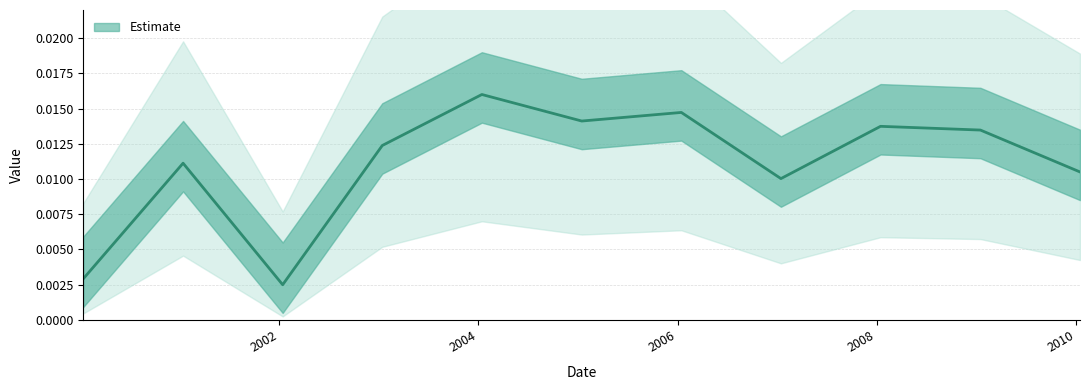

How many interior local peaks (higher than both neighbors) does the data have?

4